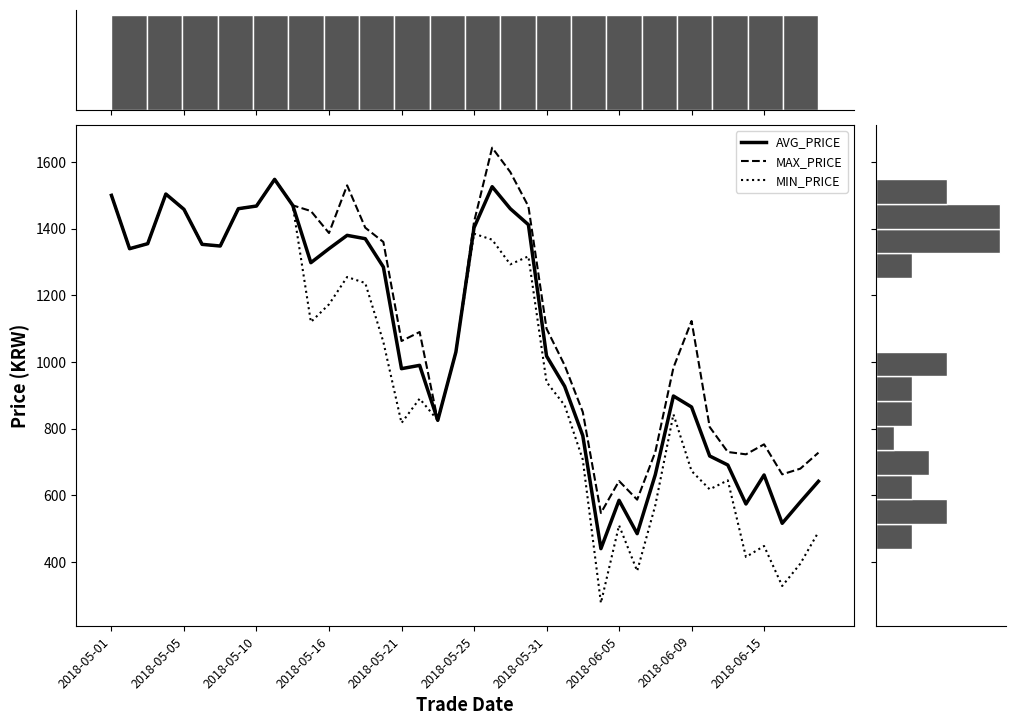

True or false: AVG_PRICE and MAX_PRICE cross at least once.

False